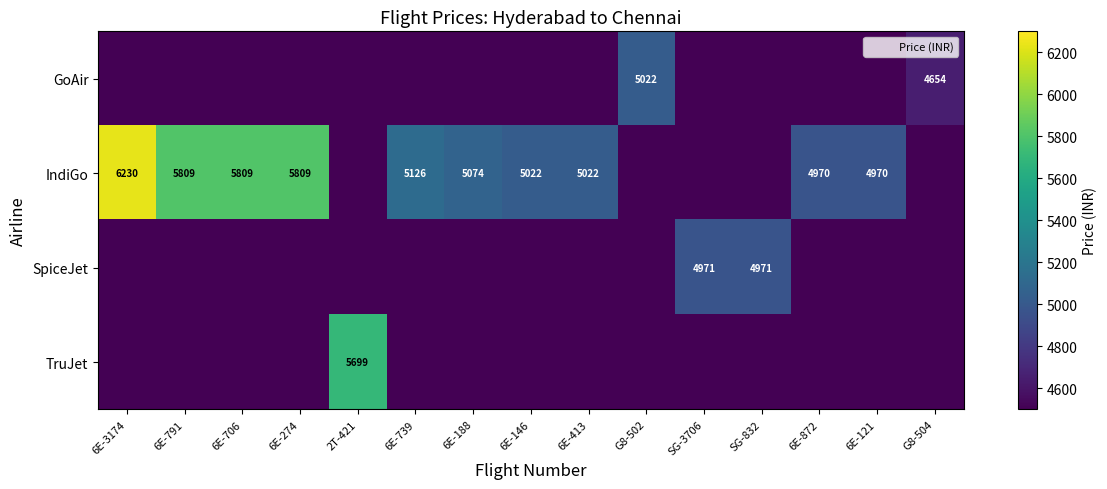

At which category is the sum across all series the highest?

6E-3174